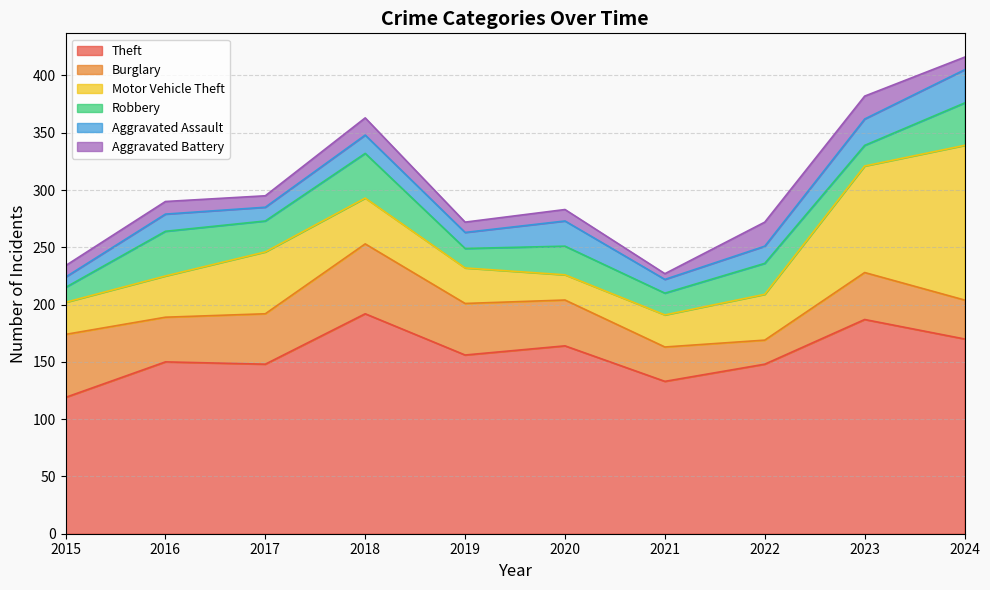

How many categories are shown in the chart?

10